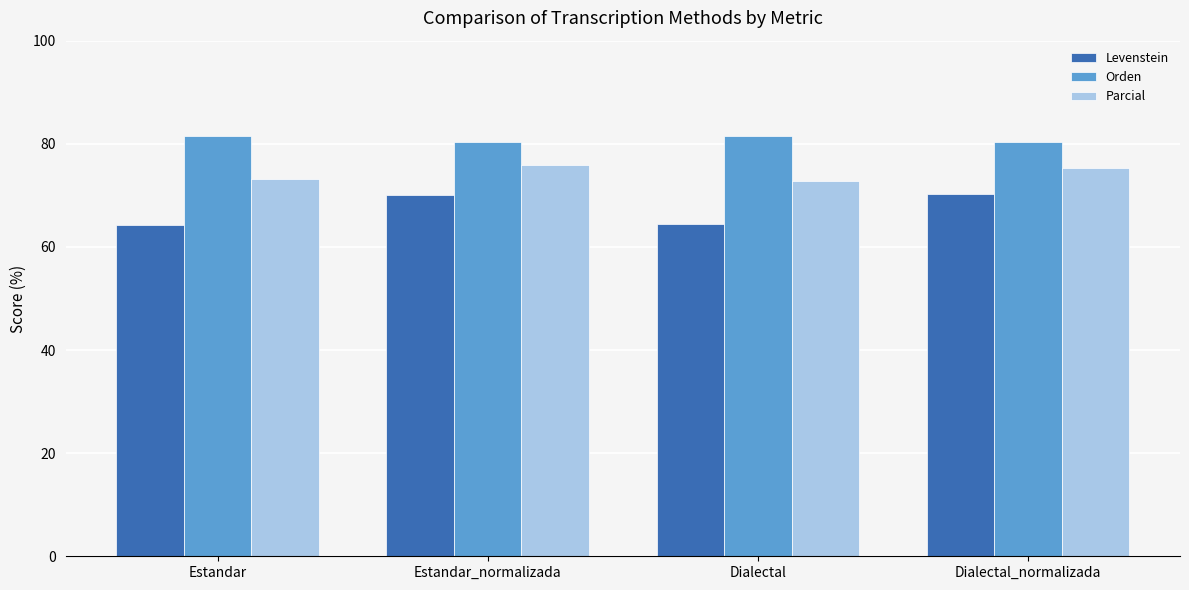

List the series in order of their overall mean, highest first.

Orden, Parcial, Levenstein